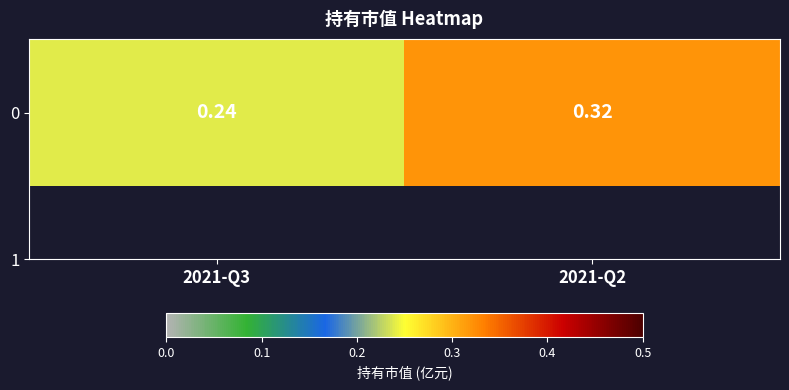

Reading left to right, extract all data points from this chart.

2021-Q3=0.2	2021-Q2=0.3